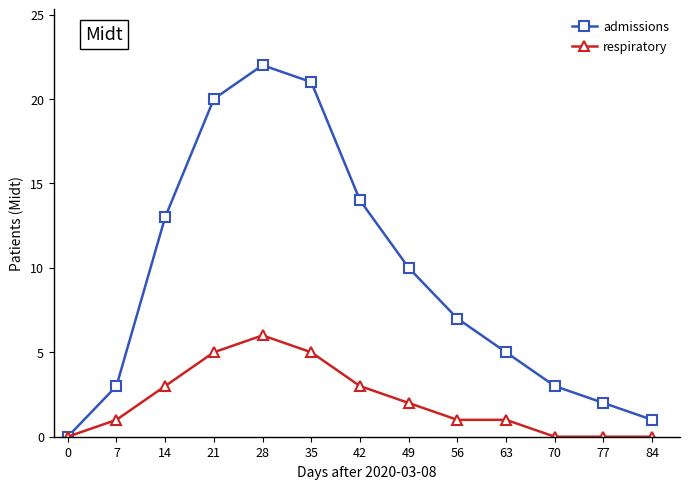

What value does the respiratory series have at 7?

1